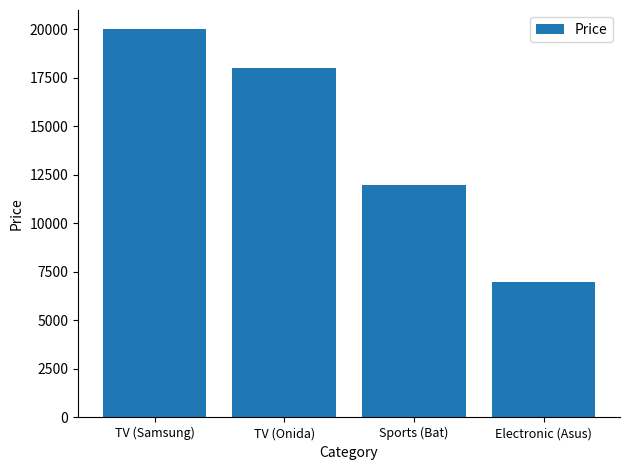

Where is the data nearest to the value 13500?

Sports (Bat)